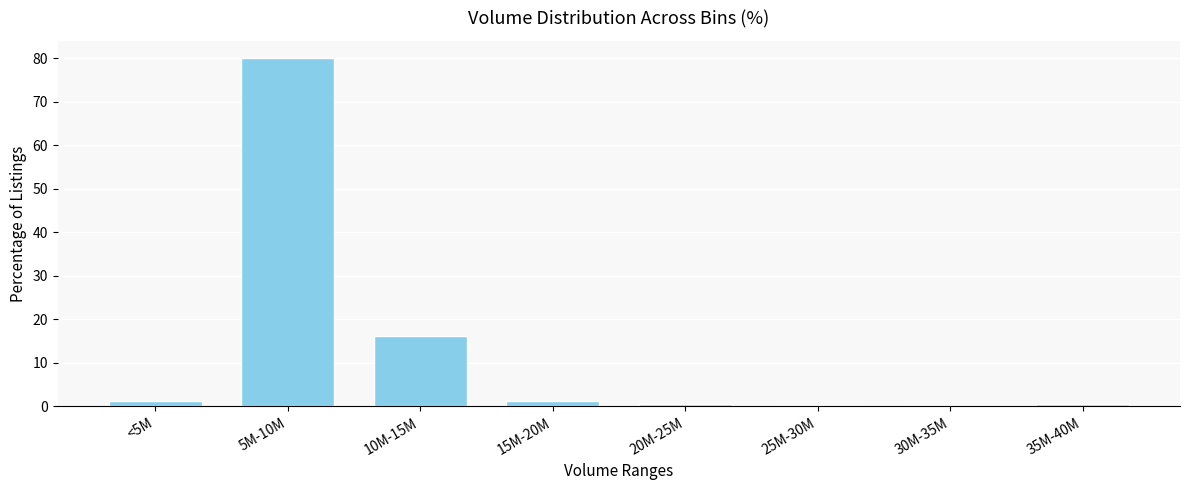

The chart shows a value of 1.2 at <5M. True or false?

True